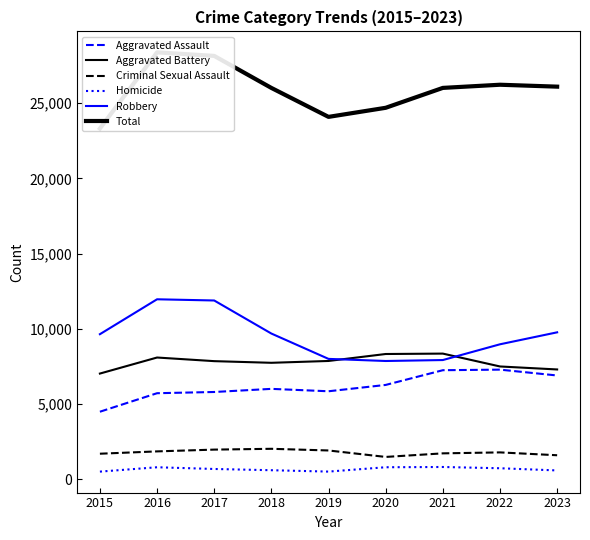

Does the chart have visible grid lines?

No